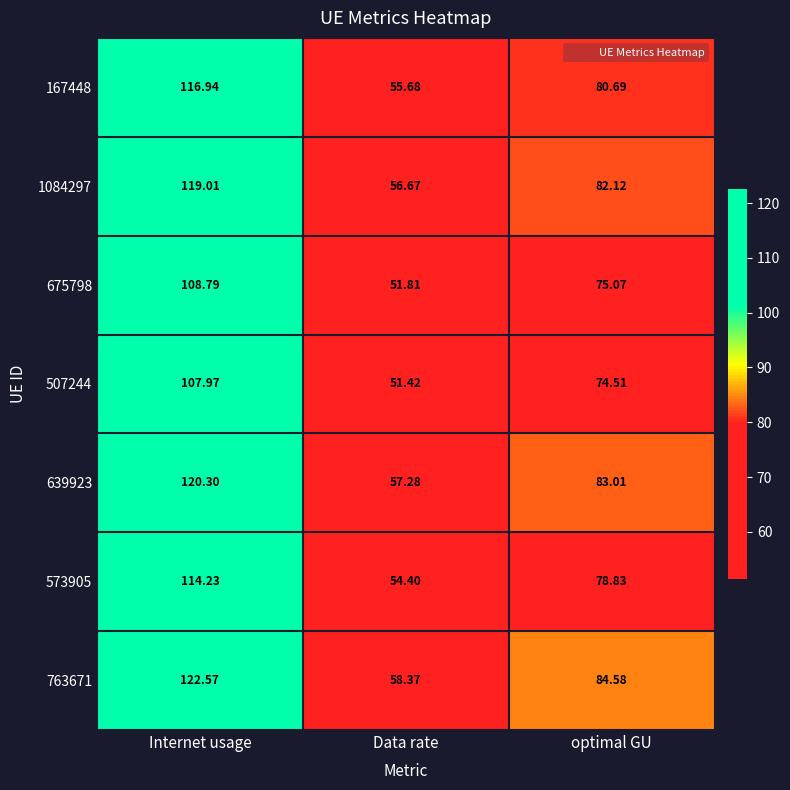

Is the value of 1084297 at Data rate greater than the value of 763671 at optimal GU?

No